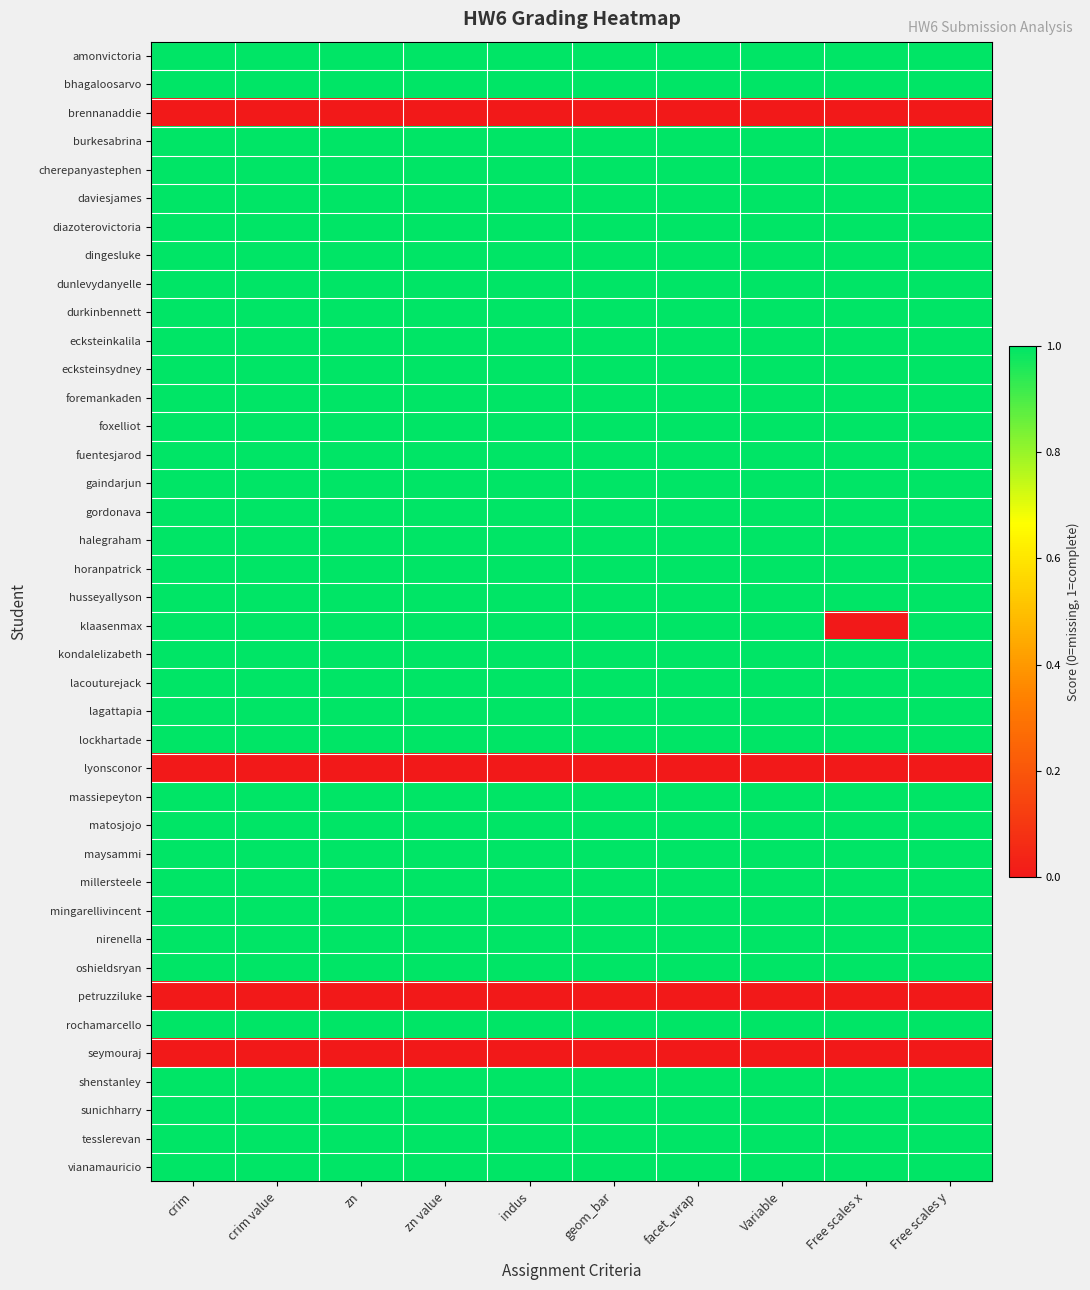

What is the spread (max minus min) of values at zn?

1